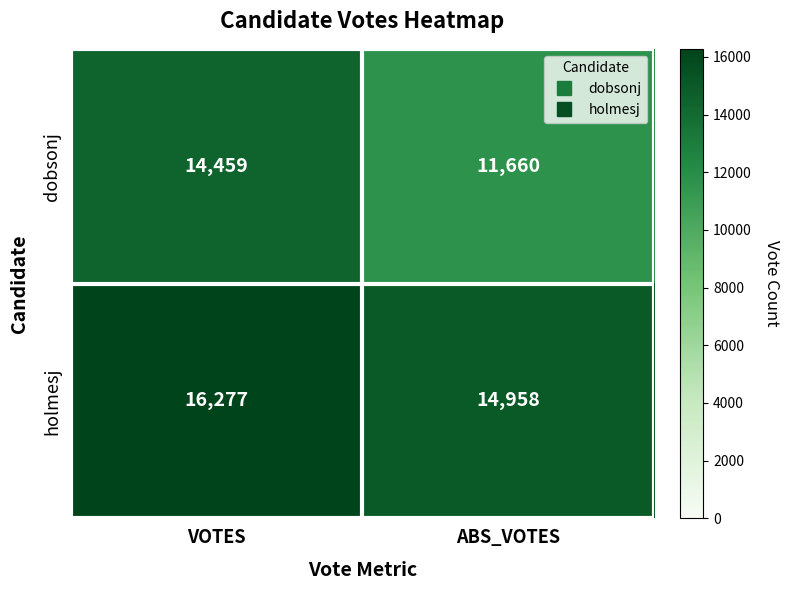

What is the sum of all dobsonj values?

26119